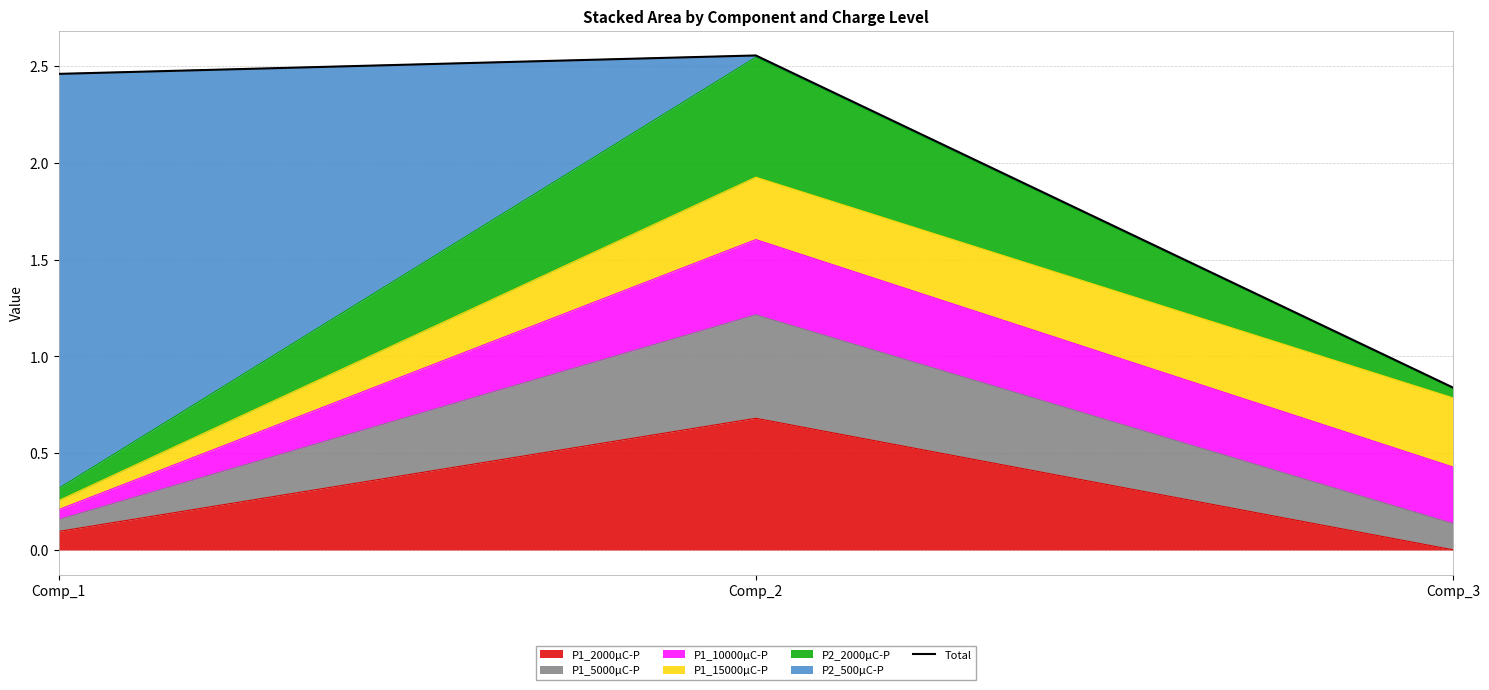

Where is the data nearest to the value 1?

Comp_3